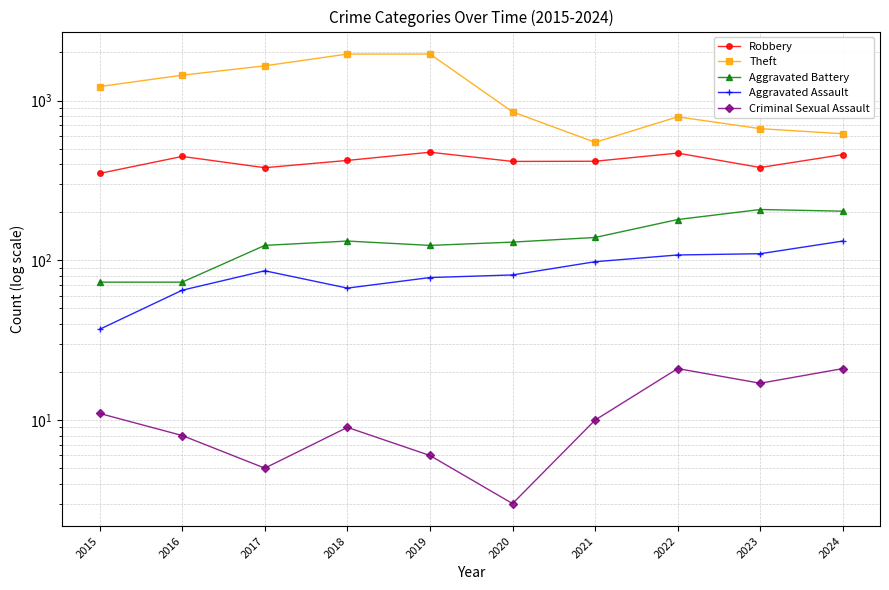

Between 2016 and 2024, which is larger?

2024